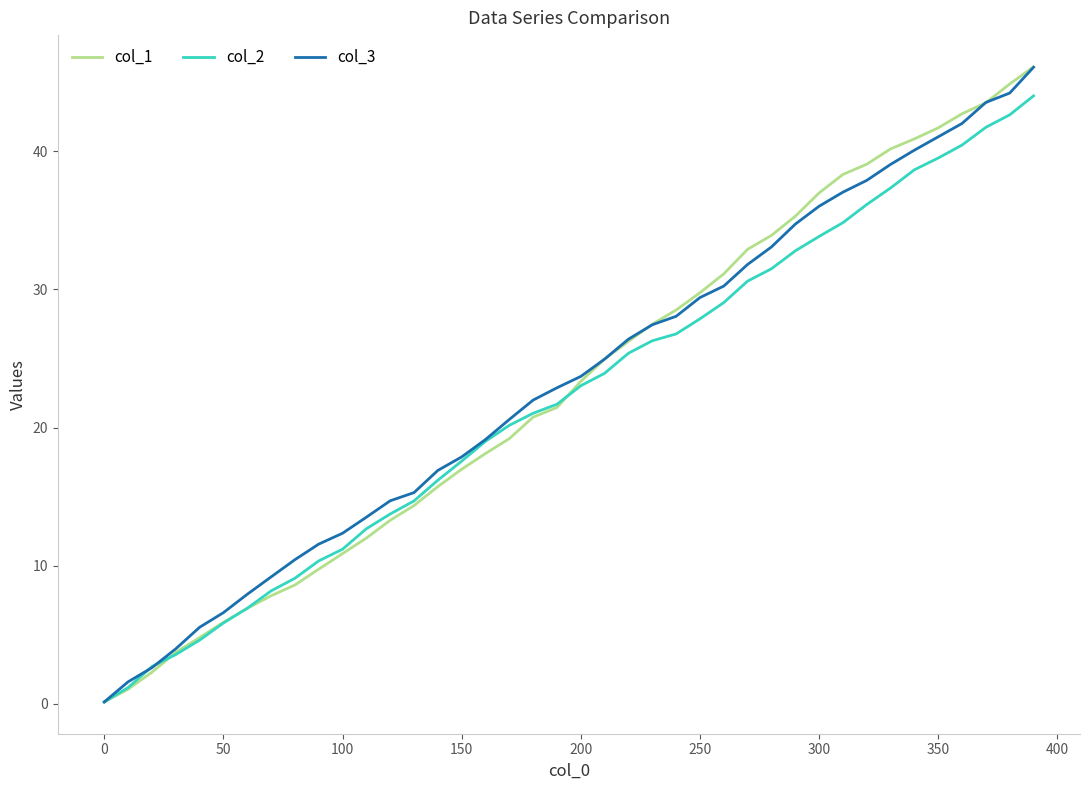

Does the chart display data point markers on the line(s)?

No